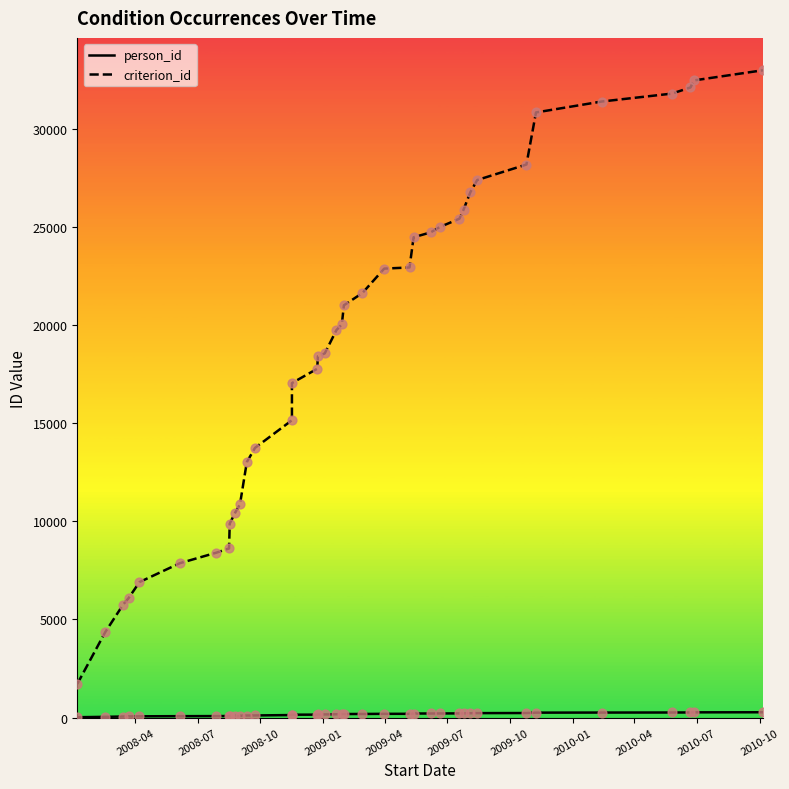

What are all the series names shown in the legend?

person_id, criterion_id